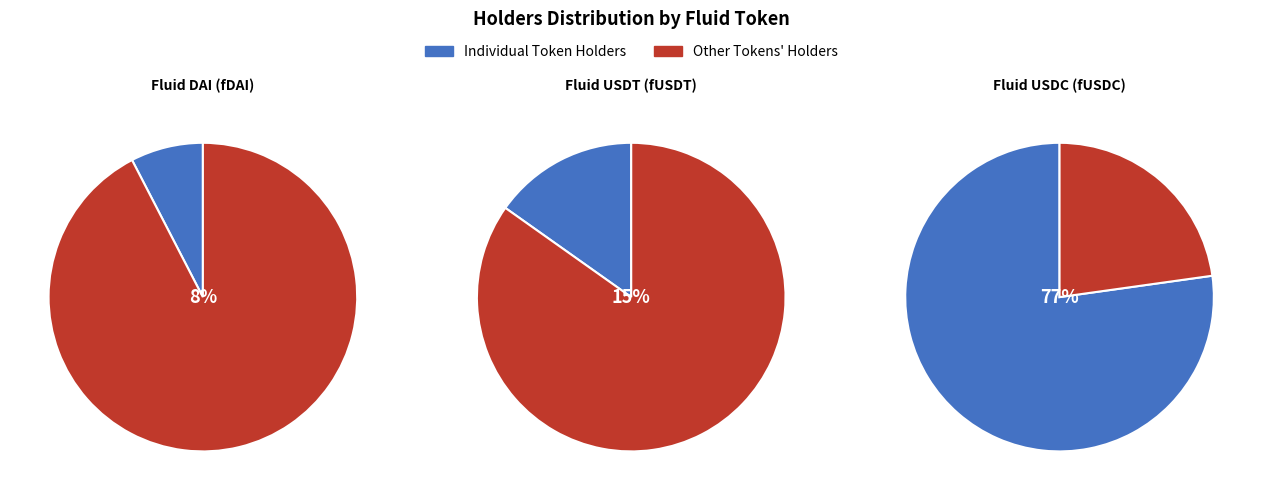

The Fluid USDC (fUSDC) slice represents 77% of the pie. True or false?

True